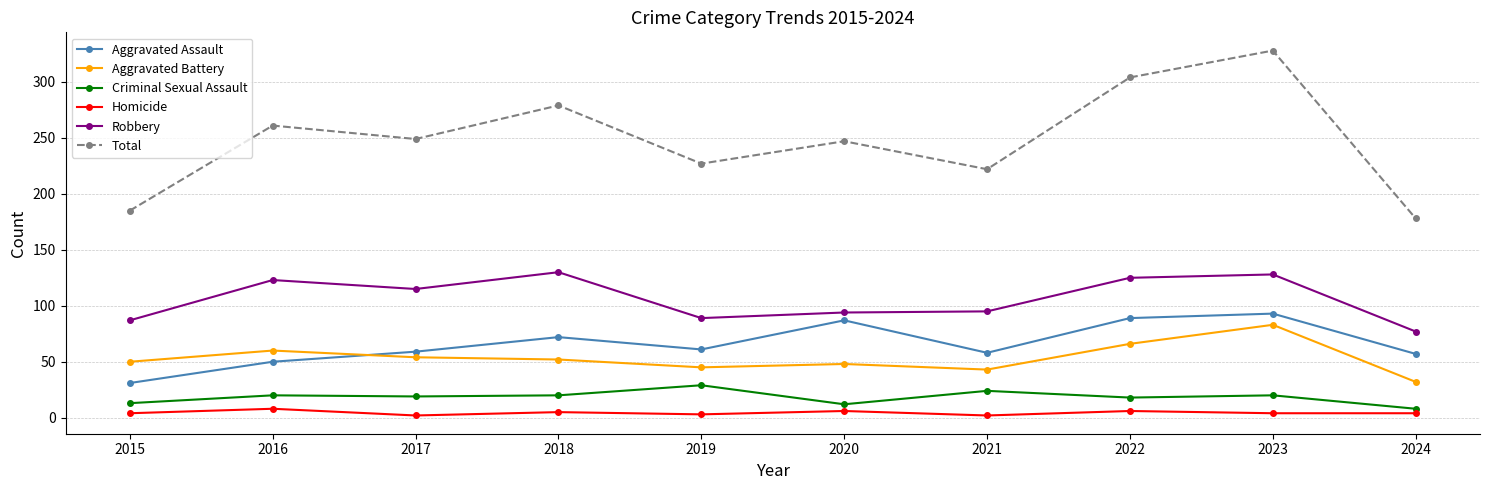

What is the difference between the second highest and minimum values in the Aggravated Assault series?

58